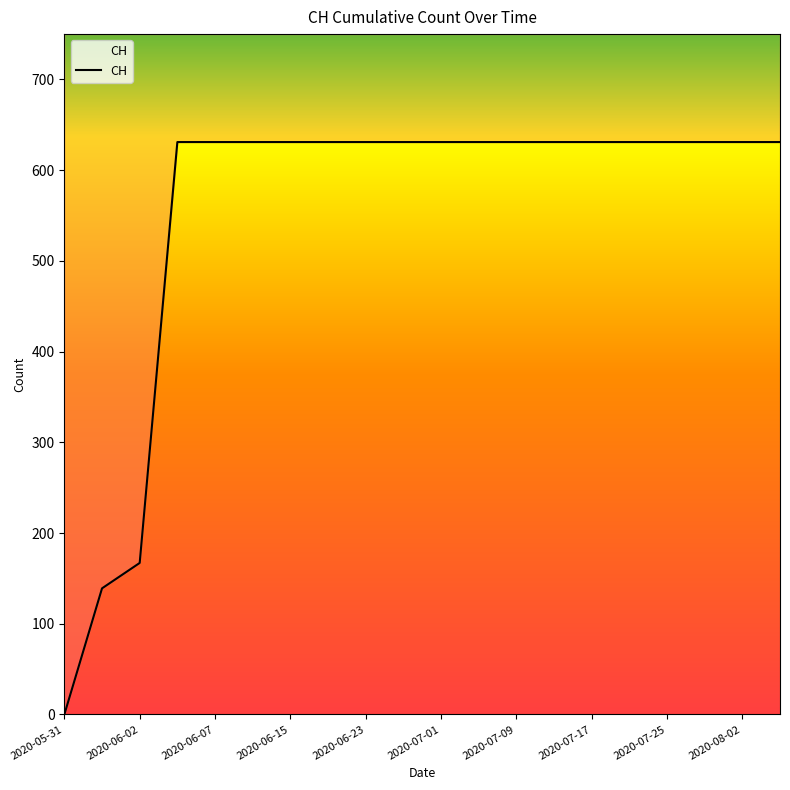

The chart shows a value of 1017 at 2020-08-02. True or false?

False